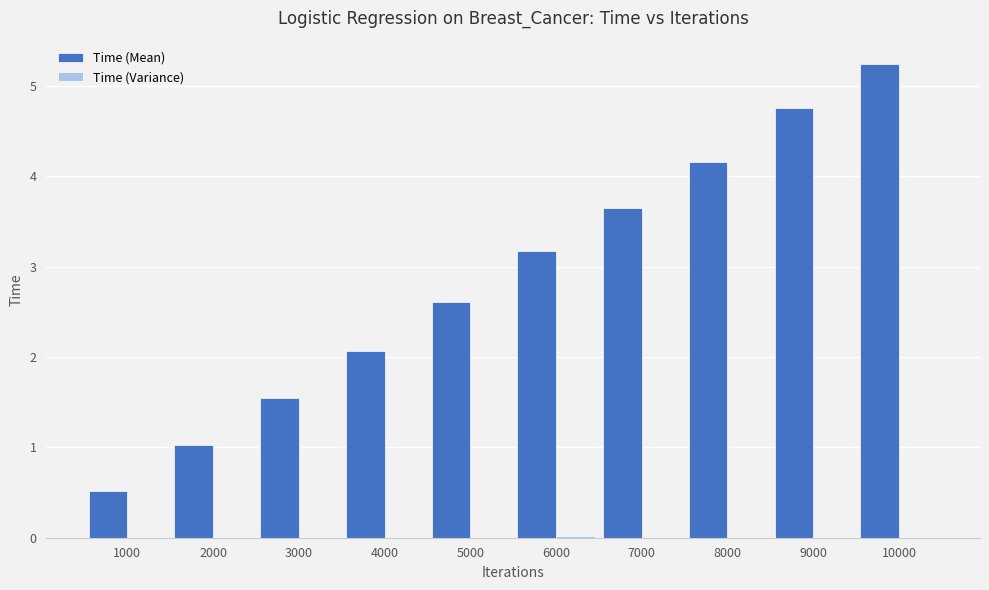

At which category does the chart reach its peak across all series?

10000